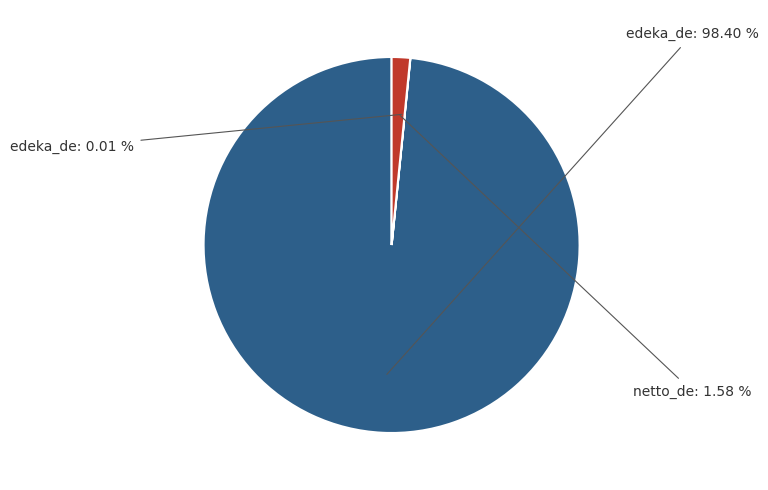

Rank the categories by value from highest to lowest.

edeka_de (187955), netto_de (3026), edeka_de (23)